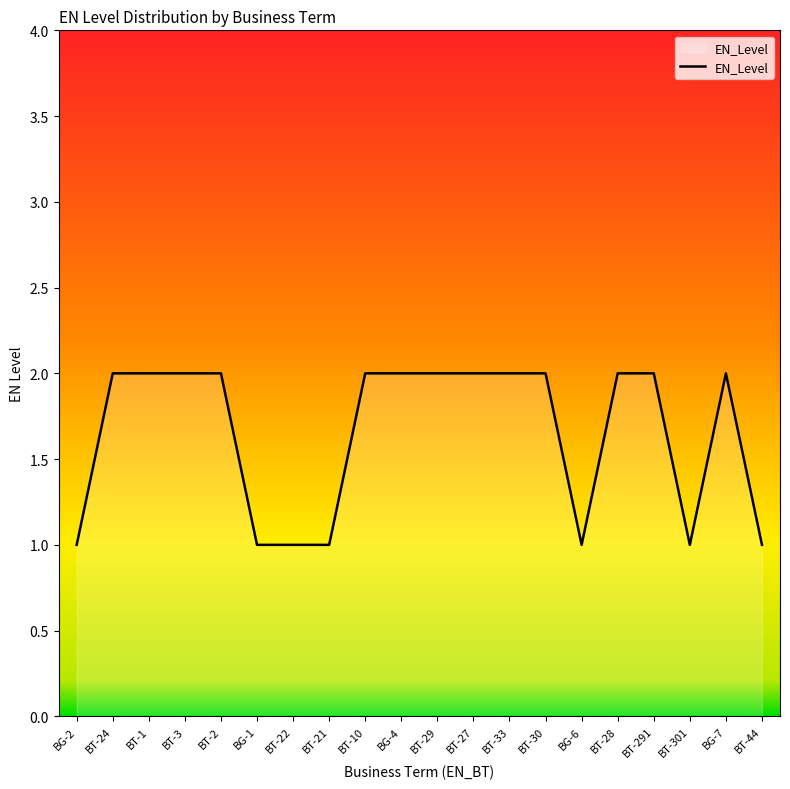

What position from the right is BG-4?

11